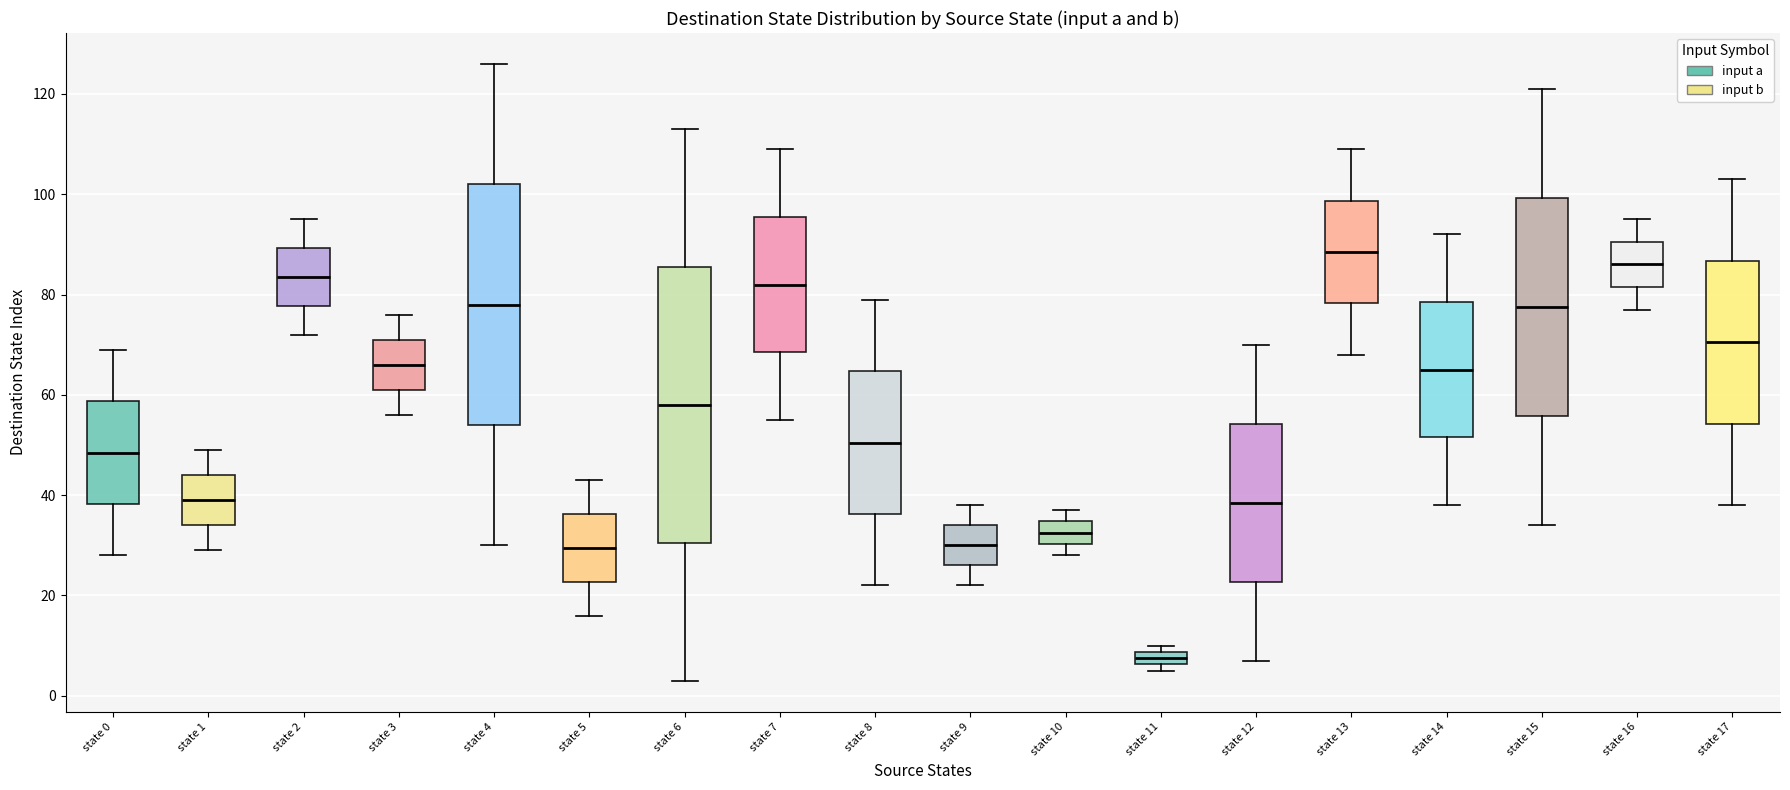

Which box is the tallest, from its lower edge to its upper edge?

state 6